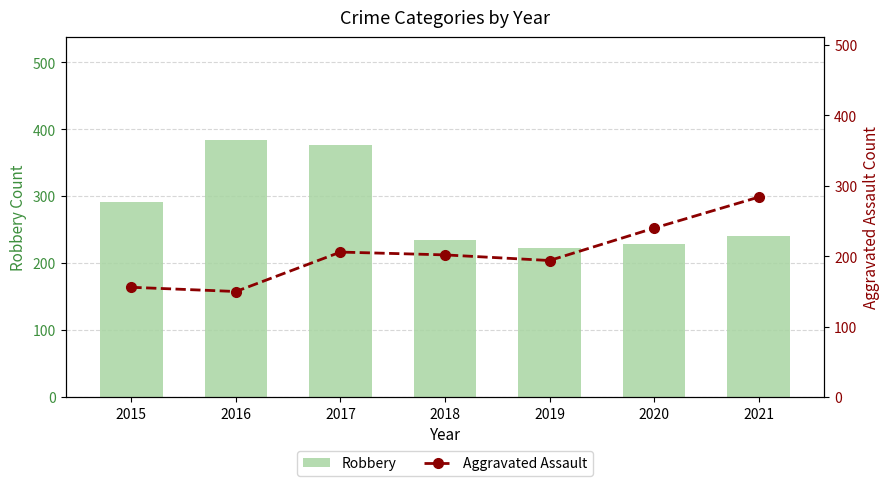

Reading left to right, extract all data points from this chart.

Robbery: 2015=291	2016=384	2017=376	2018=234	2019=222	2020=229	2021=240
Aggravated Assault: 2015=156	2016=150	2017=206	2018=202	2019=194	2020=240	2021=284